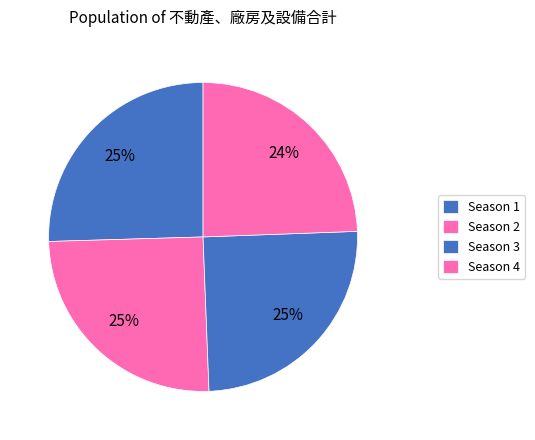

To the nearest percent, what is the average slice percentage?

25%